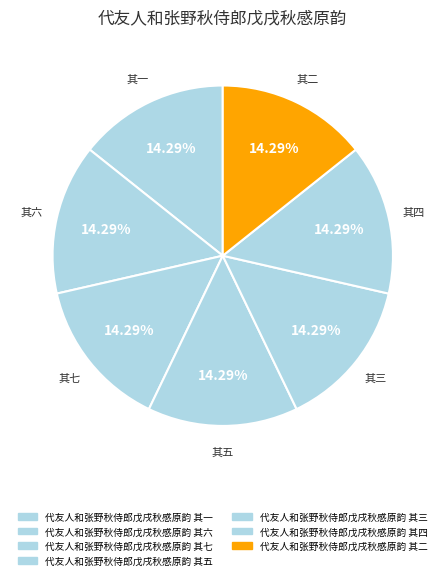

Rank the categories by value from lowest to highest.

代友人和张野秋侍郎戊戌秋感原韵 其一, 代友人和张野秋侍郎戊戌秋感原韵 其二, 代友人和张野秋侍郎戊戌秋感原韵 其三, 代友人和张野秋侍郎戊戌秋感原韵 其四, 代友人和张野秋侍郎戊戌秋感原韵 其五, 代友人和张野秋侍郎戊戌秋感原韵 其六, 代友人和张野秋侍郎戊戌秋感原韵 其七